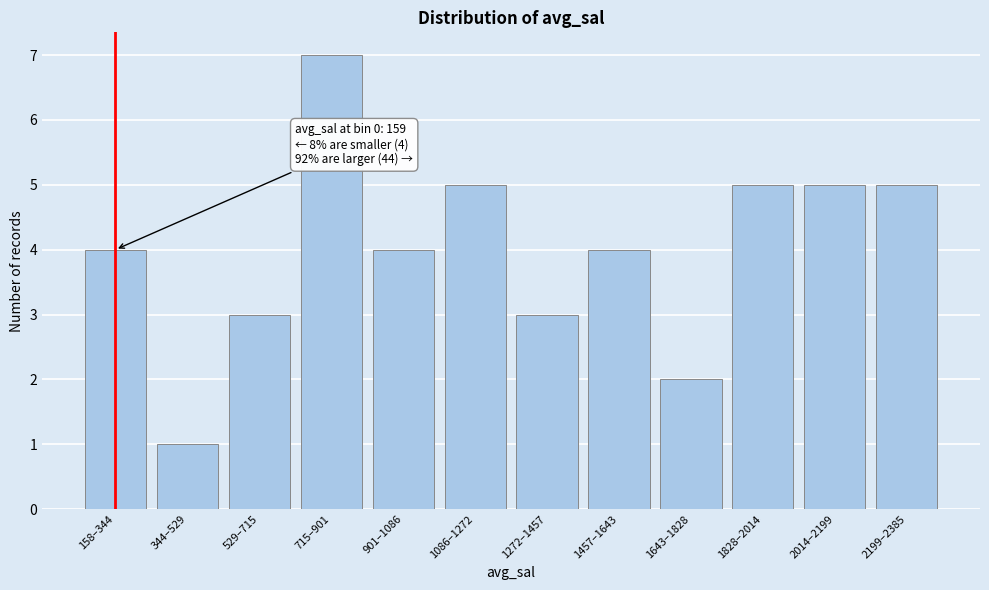

Reading left to right, transcribe all the data shown in this chart.

4	1	3	7	4	5	3	4	2	5	5	5